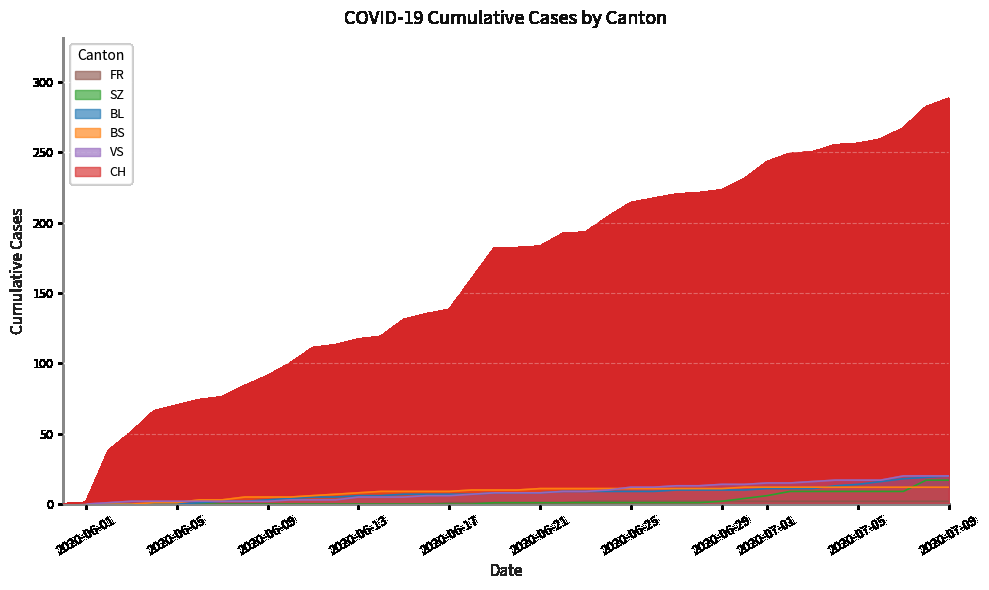

Which series has the largest total across all categories?

CH